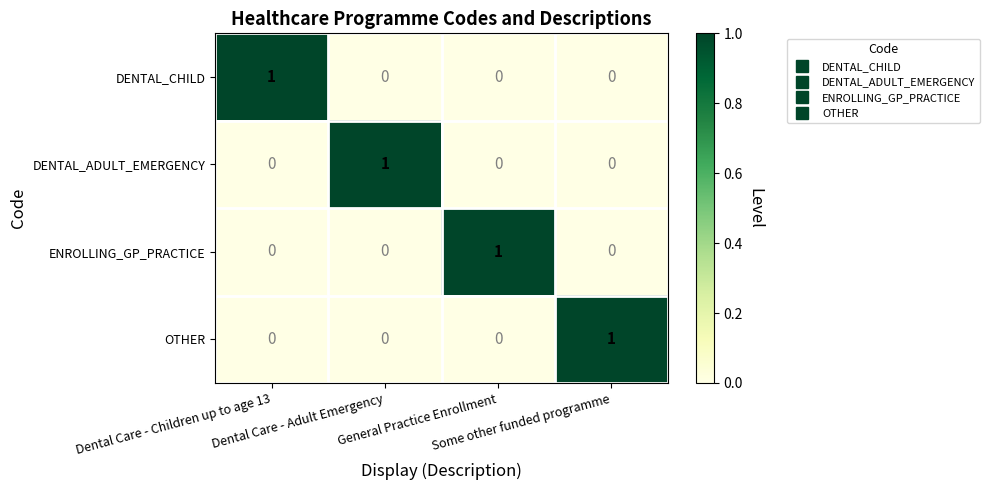

What is the greatest value displayed?

1